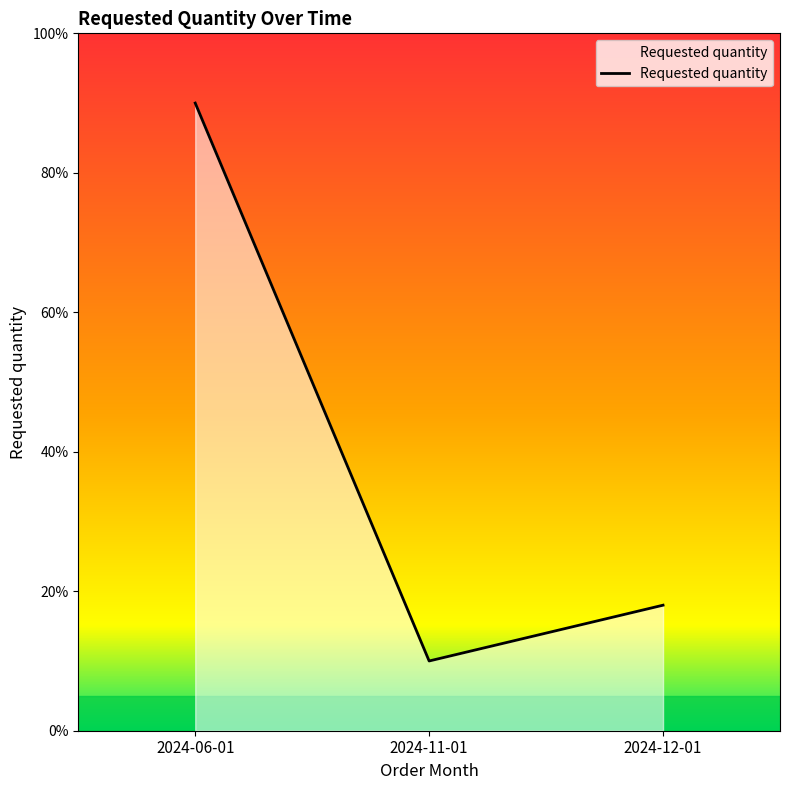

Reading right to left, what are all the values shown in this chart?

2024-12-01=18	2024-11-01=10	2024-06-01=90